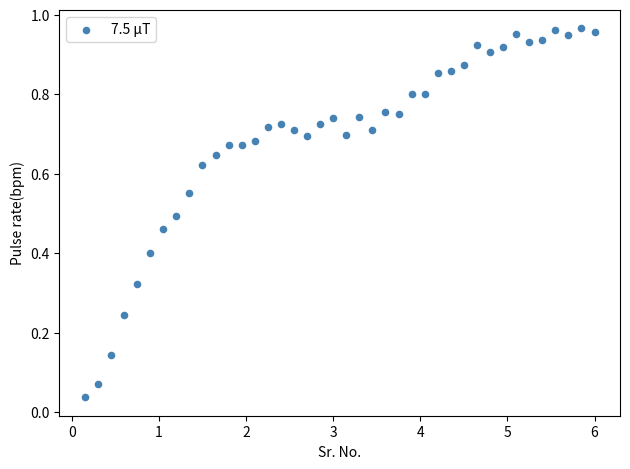

What is the range of X values (max minus min)?

5.8